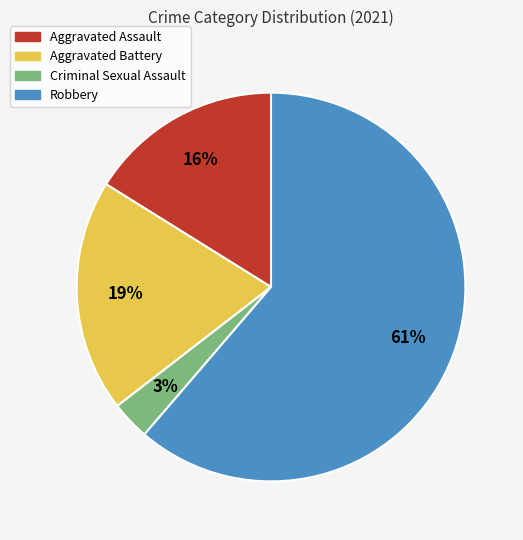

Does any single category account for the majority?

Yes